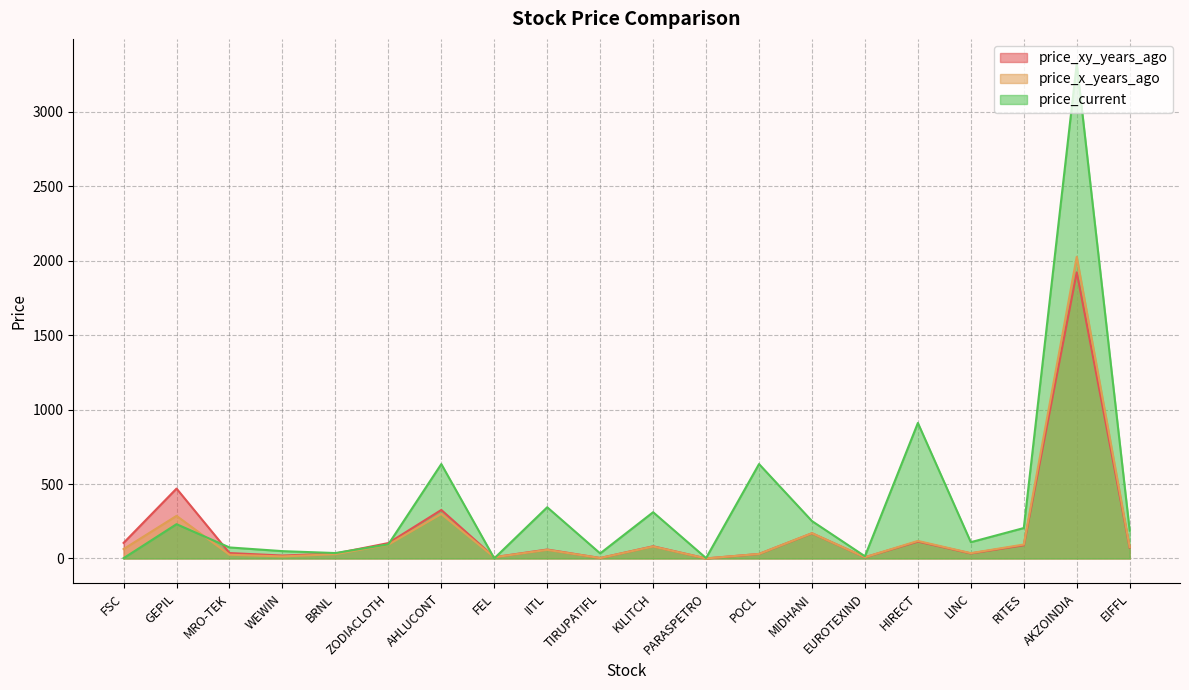

What is the average value of the price_current series?

372.4